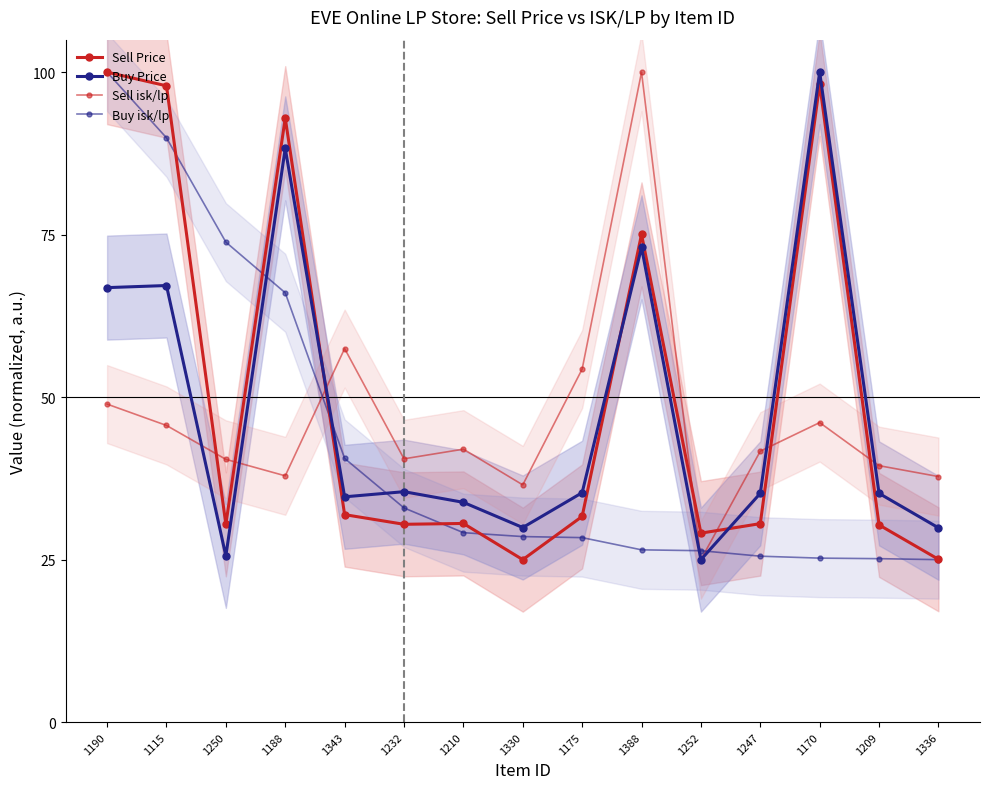

How many lines are shown in the chart?

4